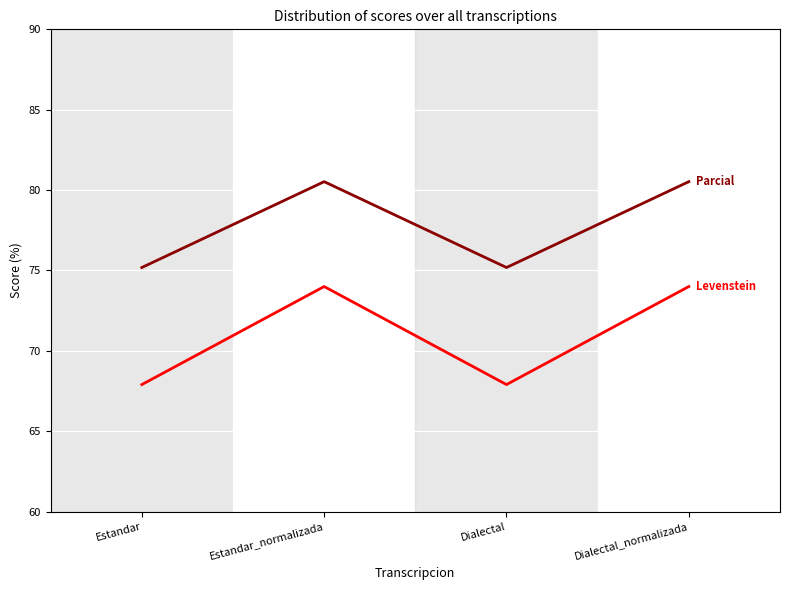

What is the total value across all series at Estandar_normalizada?

154.5